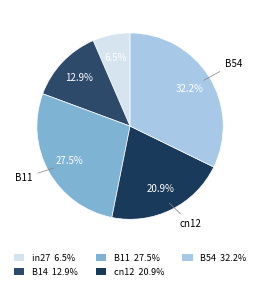

To the nearest percent, what is the difference between the largest and smallest slice percentages?

26%